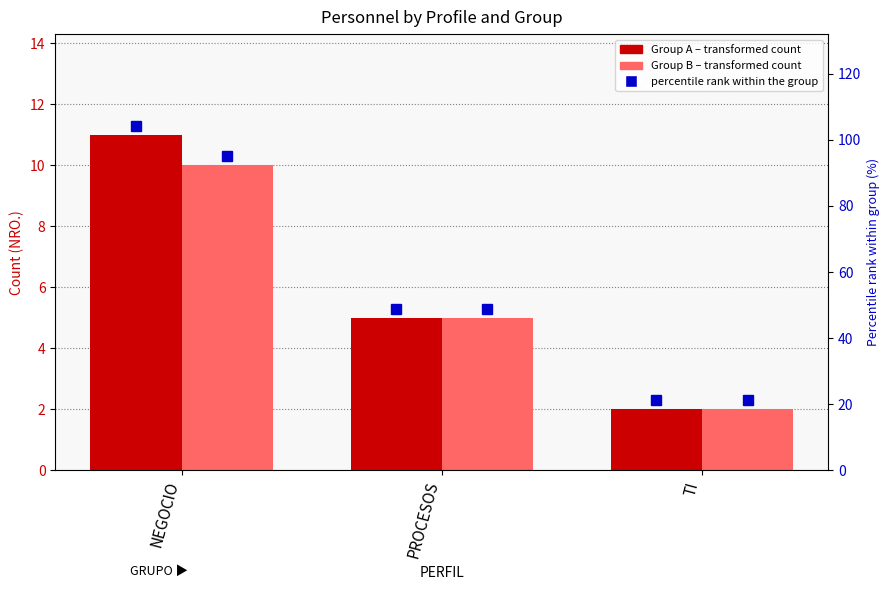

Is it true that Group A equals 3 at PROCESOS?

False